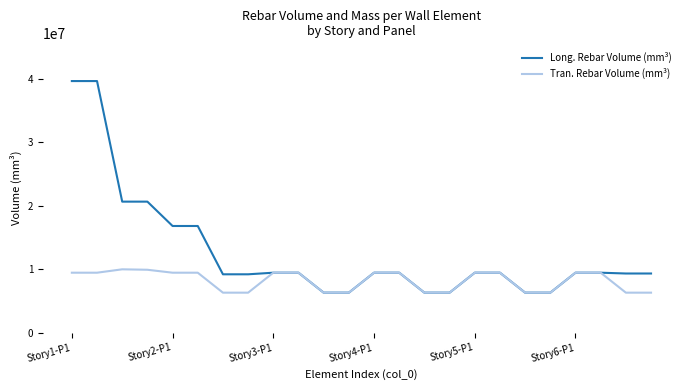

List the series in order of their overall mean, lowest first.

Tran. Rebar Volume (mm³), Long. Rebar Volume (mm³)